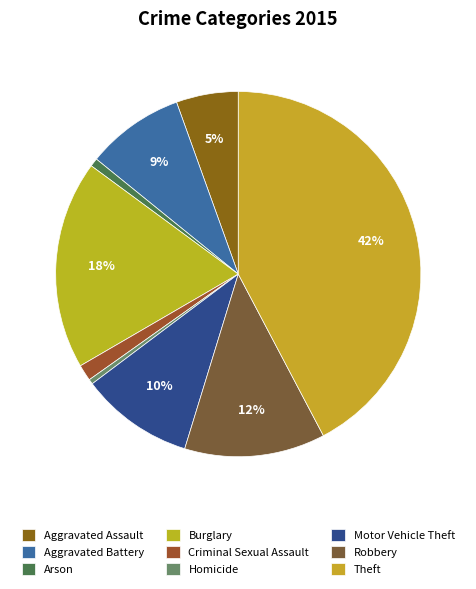

Approximately how many times larger is the value at Theft compared to Motor Vehicle Theft?

4.2